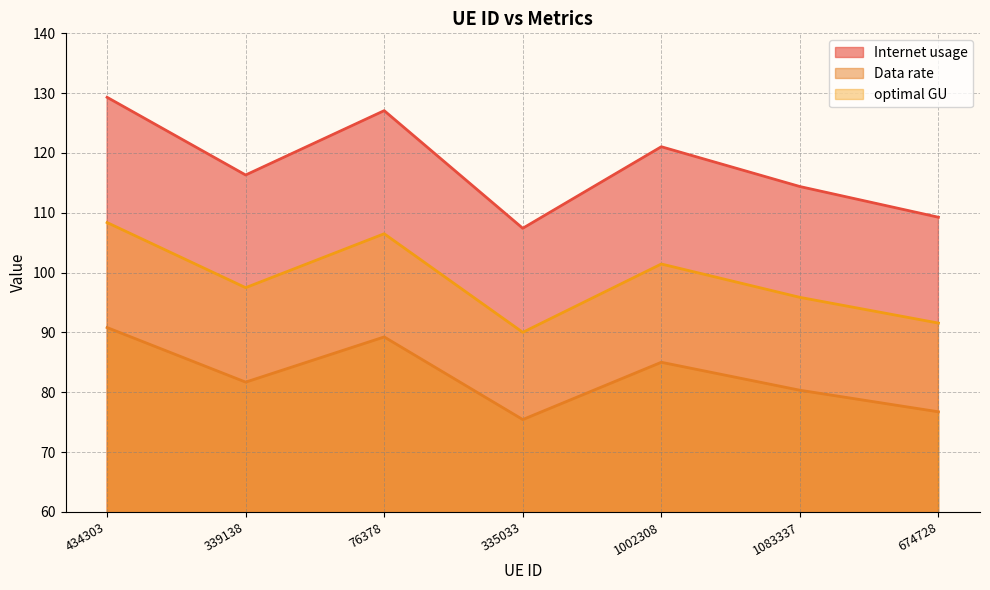

At which category is the sum across all series the highest?

434303